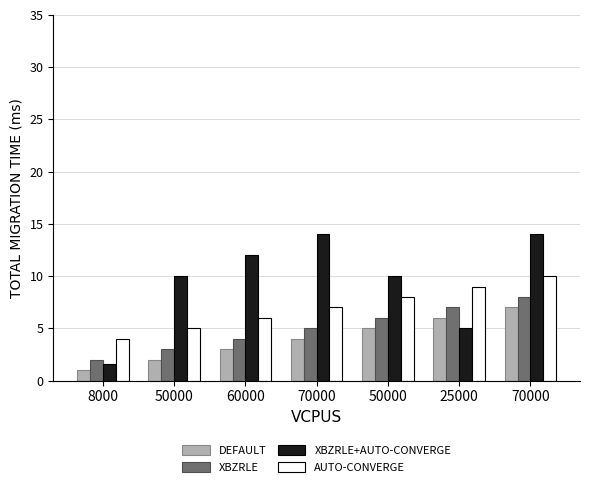

How many bars are there in total?

28